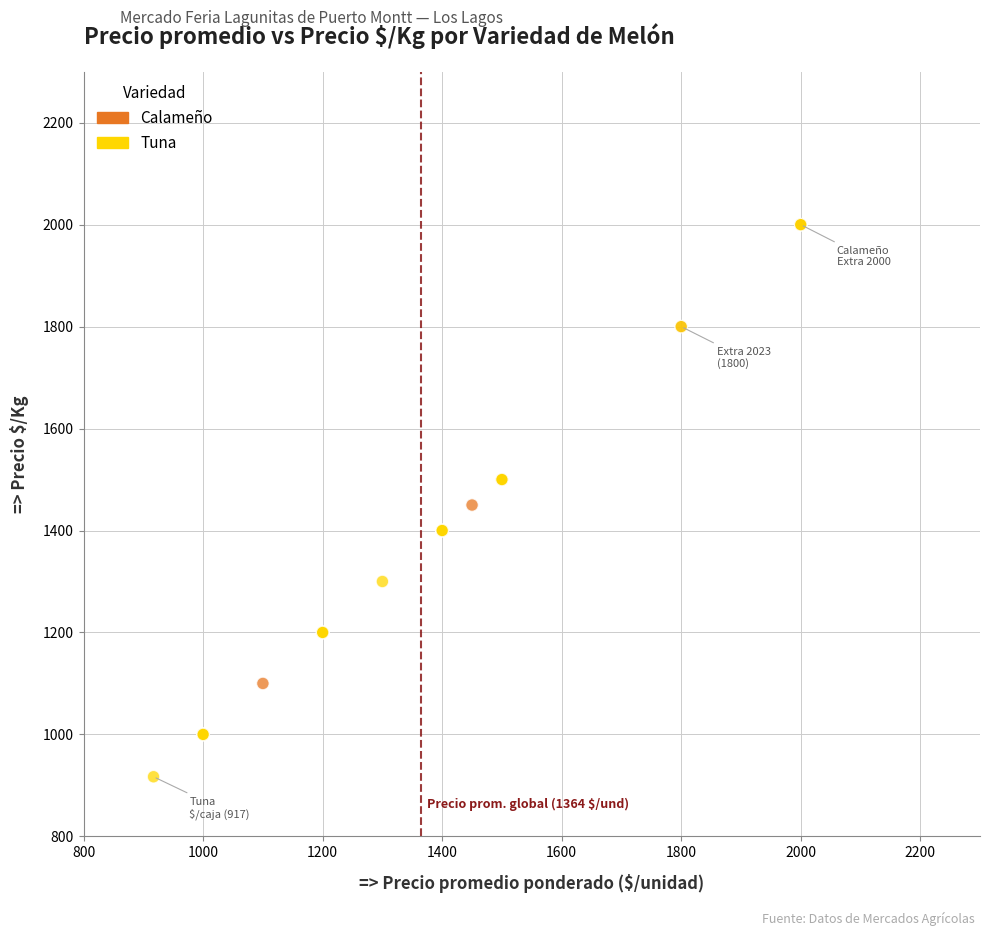

Which series reaches the minimum Y coordinate?

Tuna